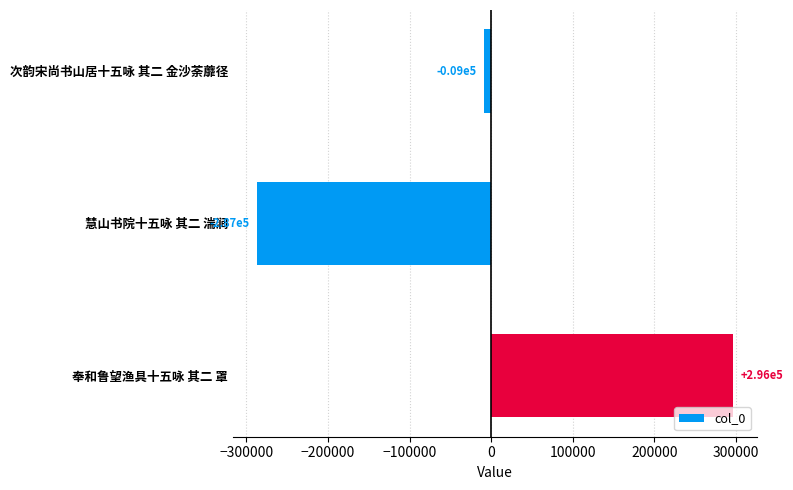

Reading top to bottom, transcribe all the data shown in this chart.

-9055.7	-287202.7	296258.3